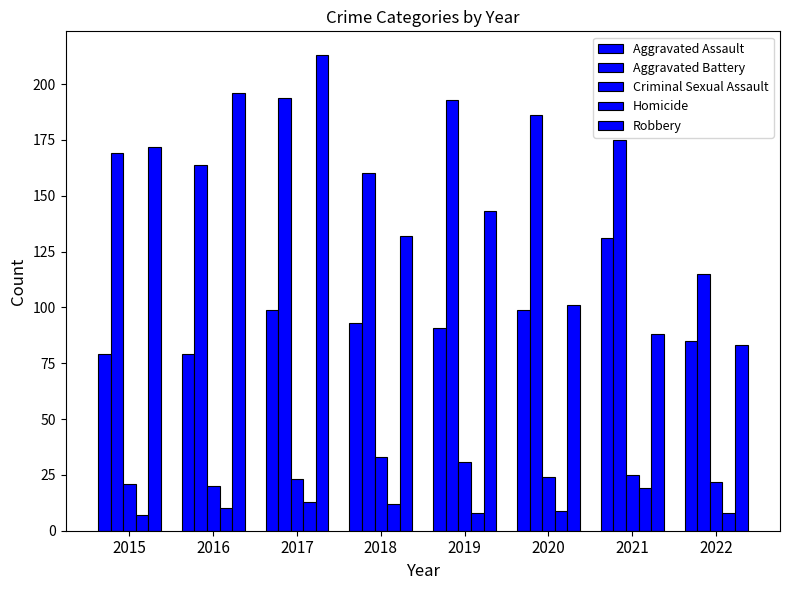

Where is Aggravated Battery nearest to the value 154?

2018